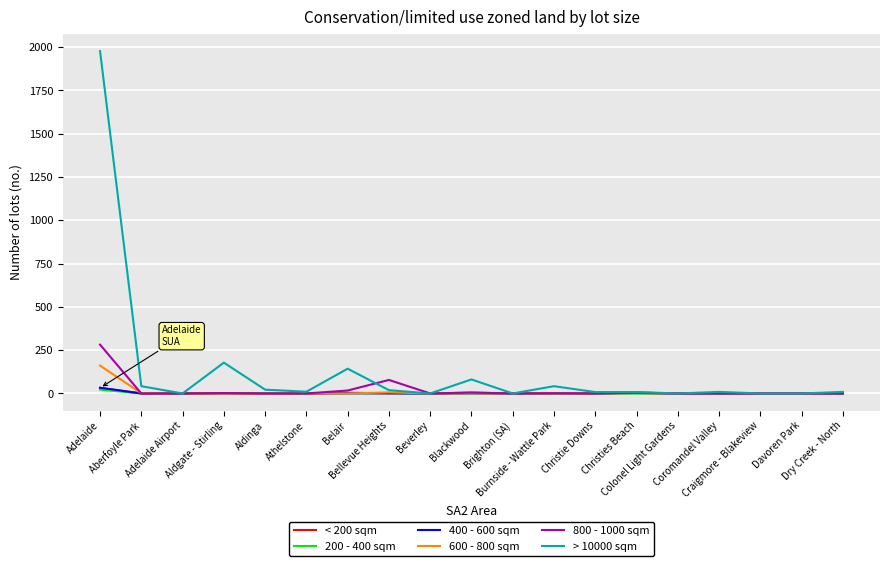

Which series has the largest total across all categories?

> 10000 sqm